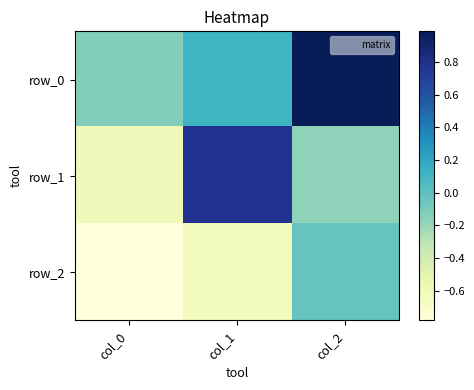

Reading right to left, list all the values displayed in this chart.

row_0: 1.0	0.1	-0.1
row_1: -0.2	0.8	-0.6
row_2: -0.0	-0.6	-0.8